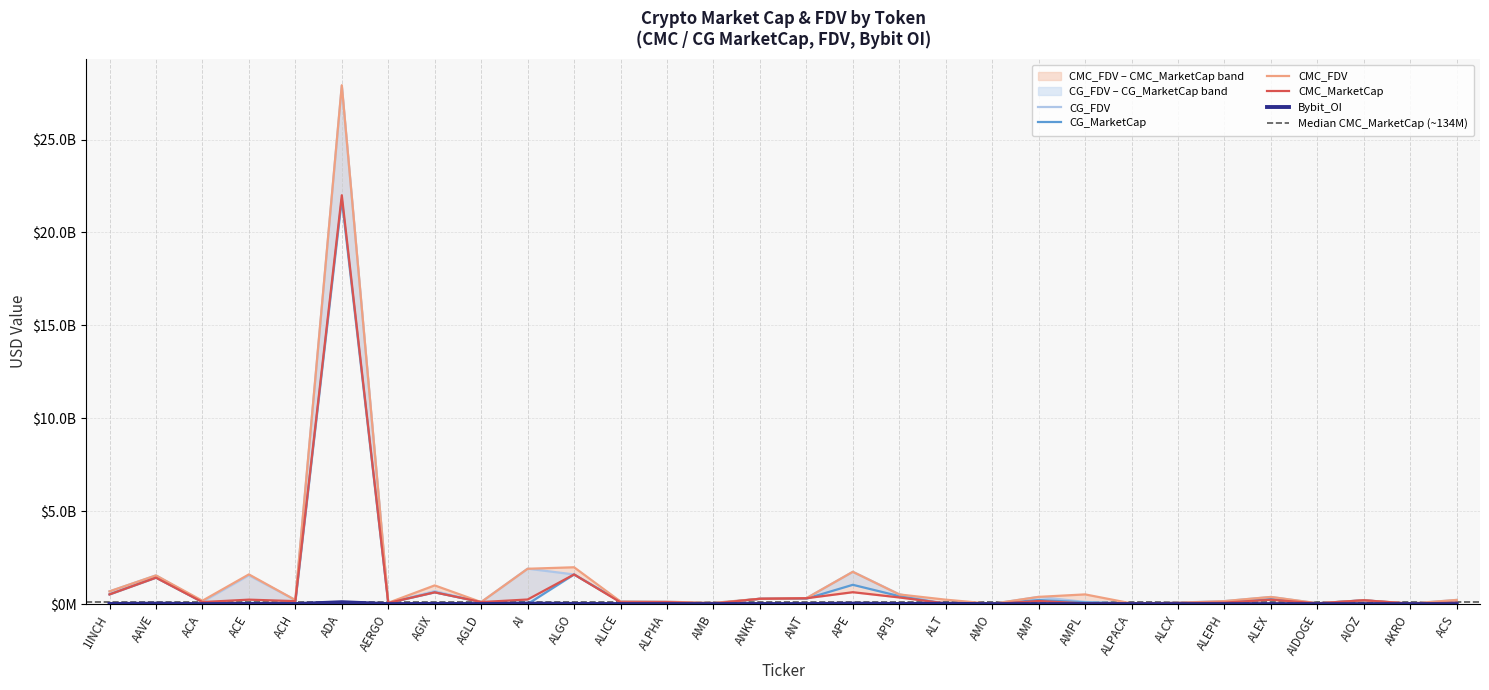

Is it true that CG_MarketCap equals 50571820 at ACH?

False